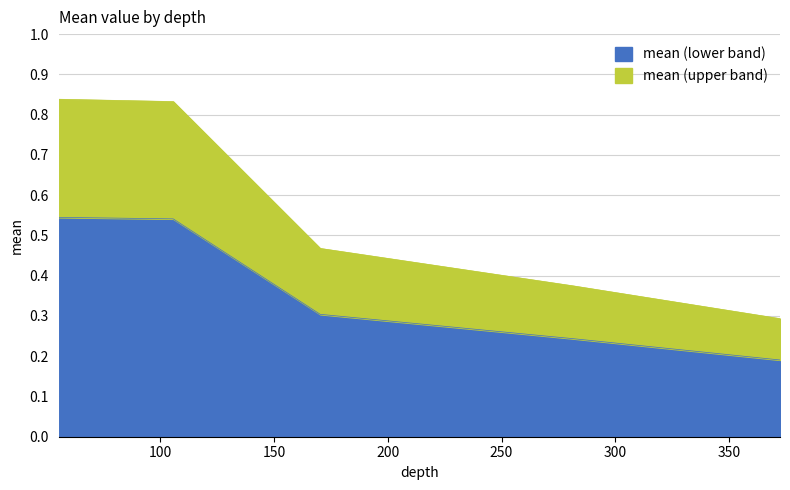

List the labels in order of value, smallest first.

372.36263242952, 281.401508349793, 170.340276530795, 105.74160531513701, 55.395941820793595